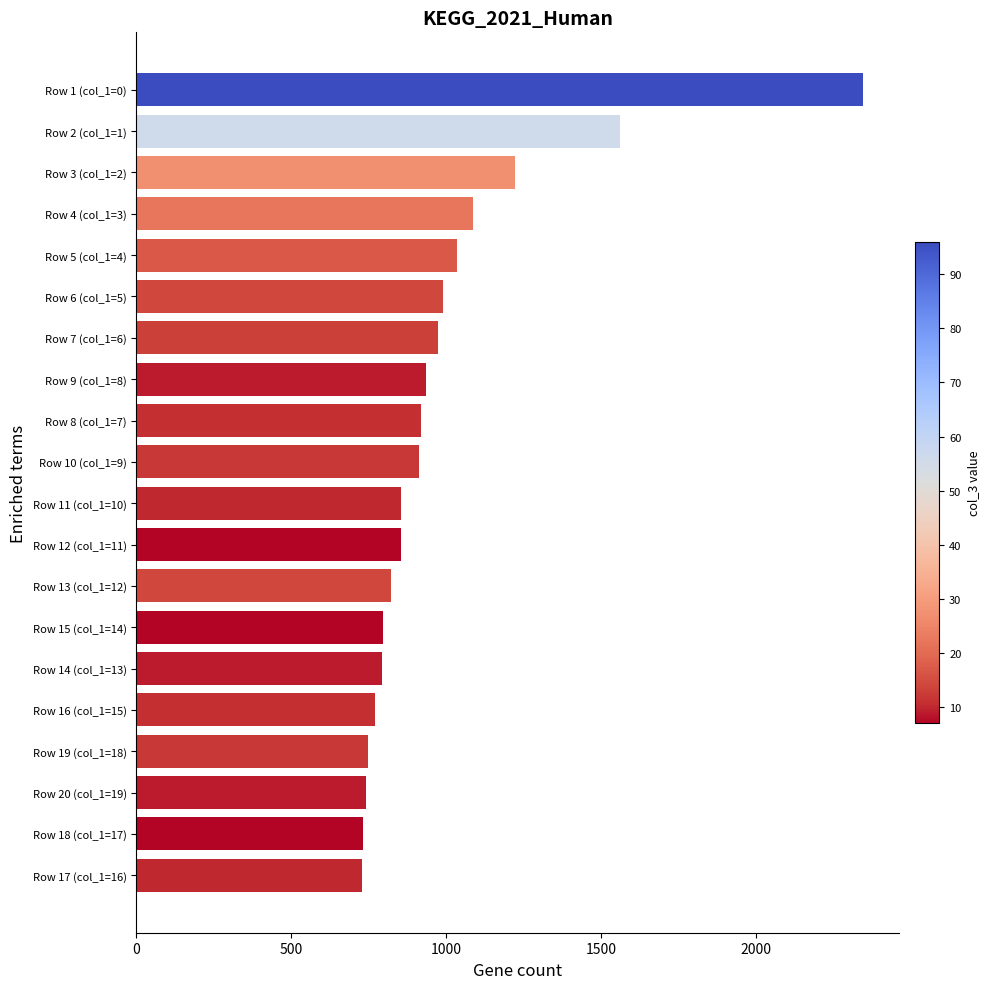

What is the ratio of the value at Row 14 (col_1=13) to the value at Row 13 (col_1=12)?

1.0